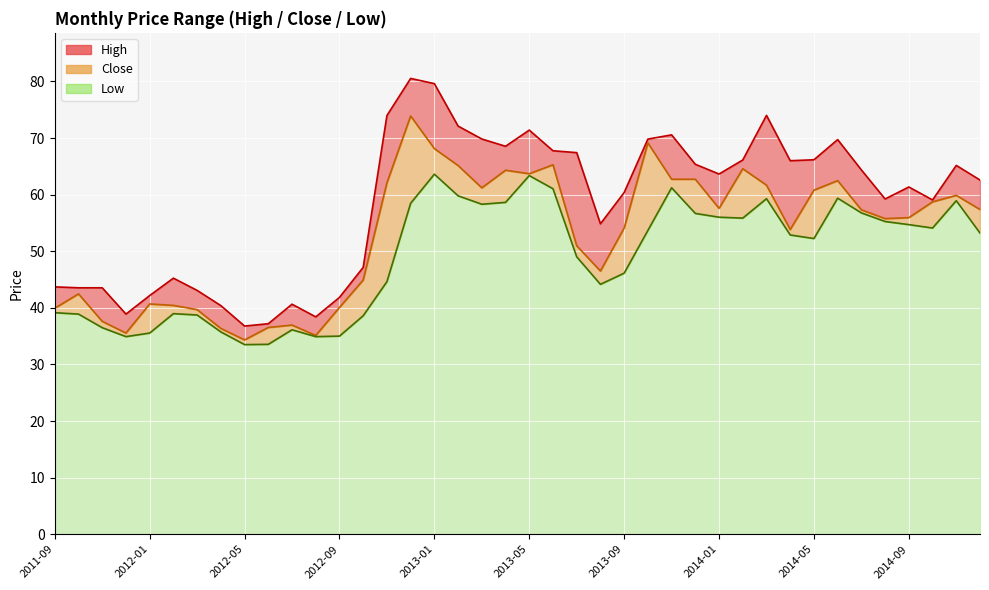

What are all the series names shown in the legend?

High, Close, Low